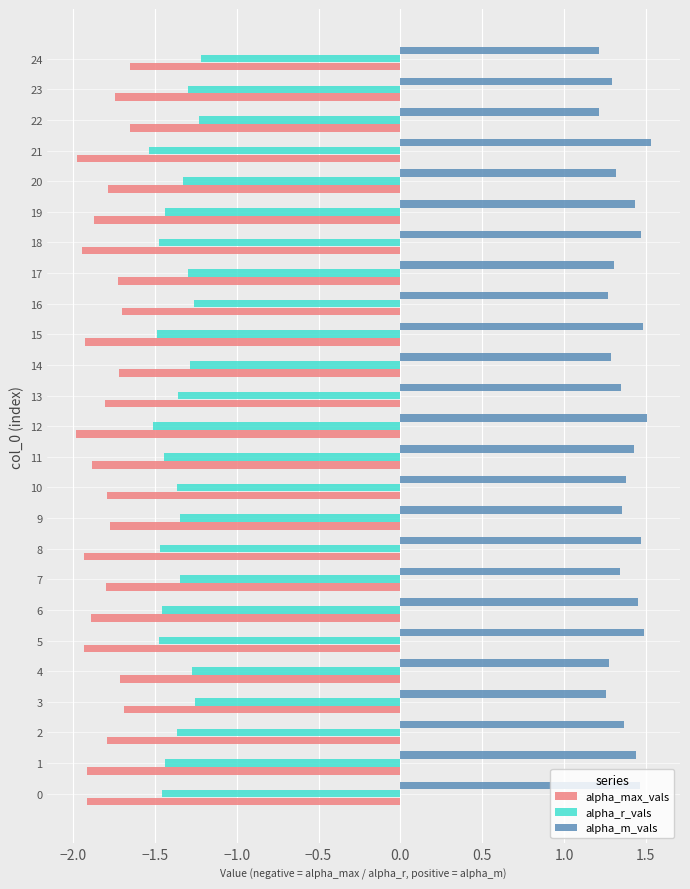

What is the difference between the highest and lowest values at 1?

3.4